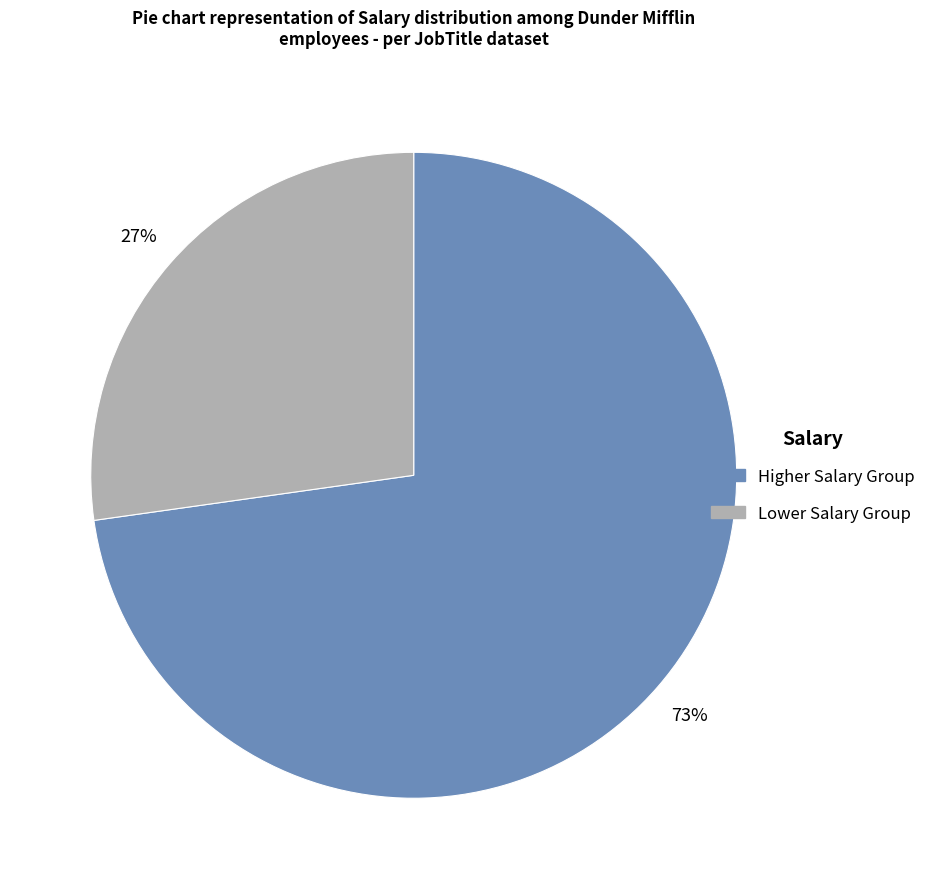

To the nearest percent, what is the difference between the largest and smallest slice percentages?

46%